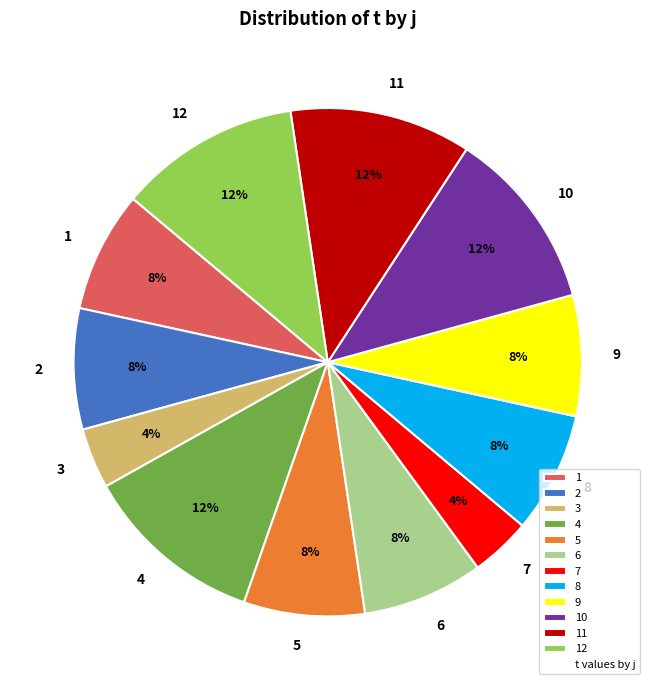

To the nearest percent, what portion does 3 represent?

4%